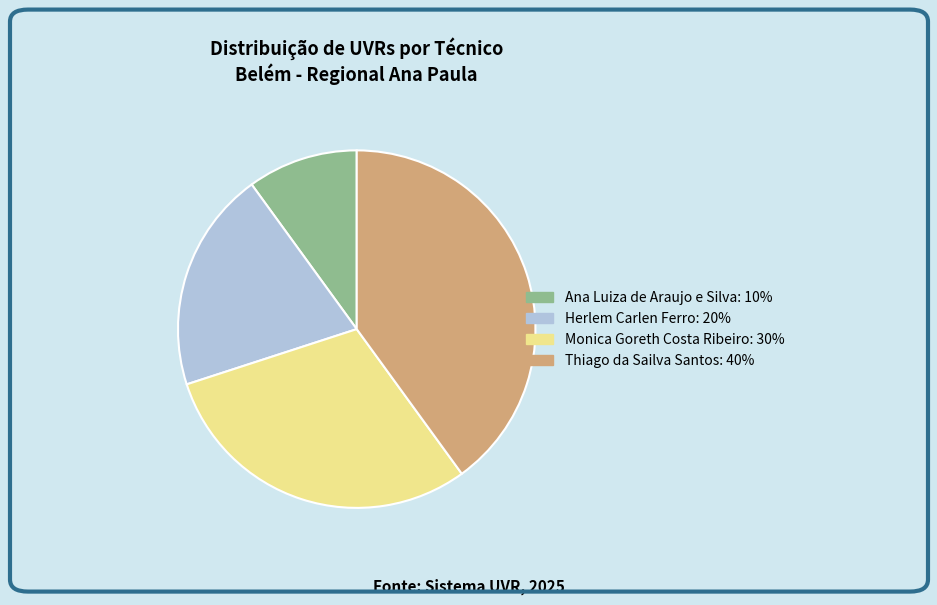

Which has a higher value, Monica Goreth Costa Ribeiro or Ana Luiza de Araujo e Silva?

Monica Goreth Costa Ribeiro